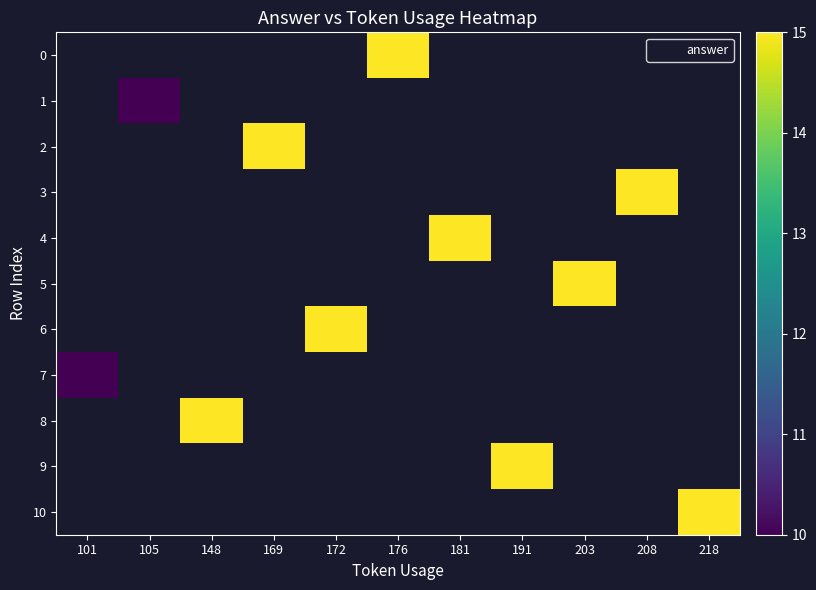

Rank the series at 208 from highest to lowest value.

0, 1, 2, 3, 4, 5, 6, 7, 8, 9, 10